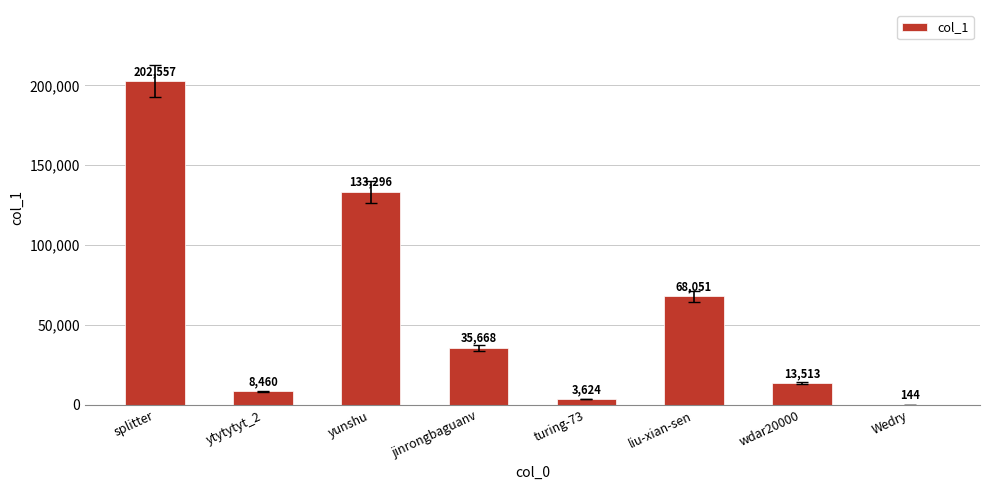

The value at wdar20000 is 13513. True or false?

True